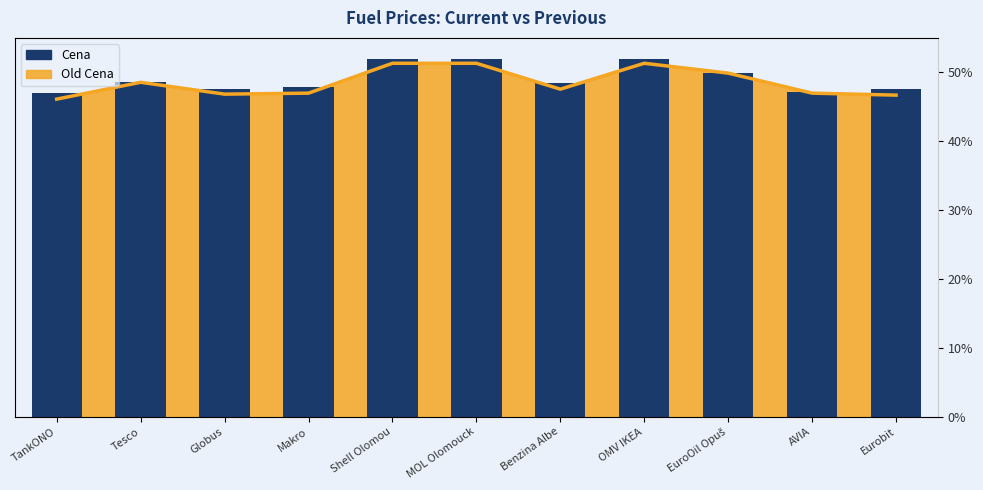

Rank the categories by value from highest to lowest.

Shell Olomou, MOL Olomouck, OMV IKEA, EuroOil Opuš, Tesco, Benzina Albe, Makro, Globus, Eurobit, AVIA, TankONO